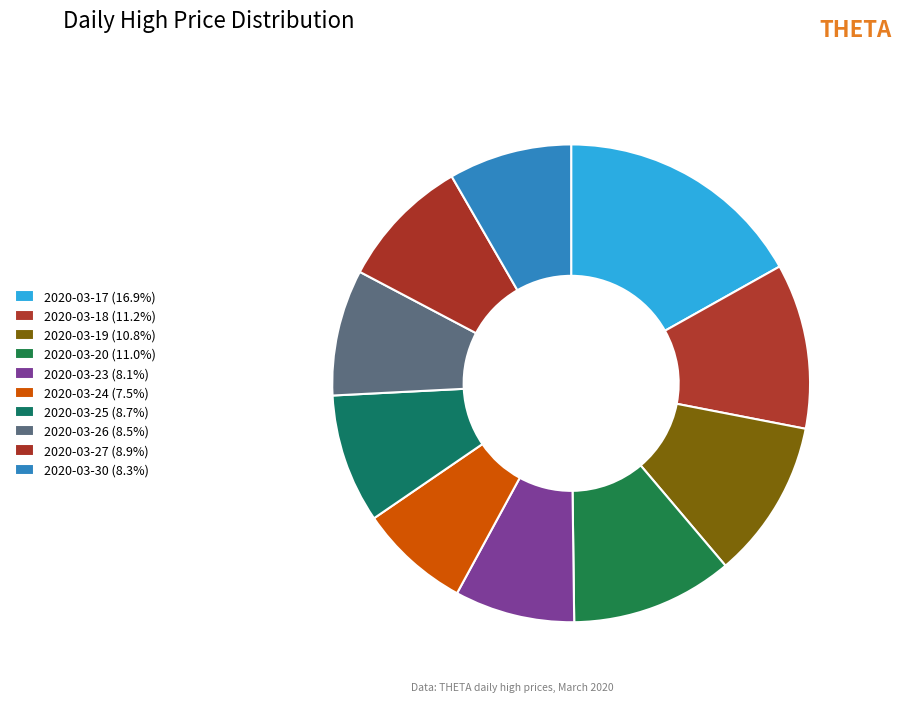

Is 2020-03-19 the majority of the pie?

No